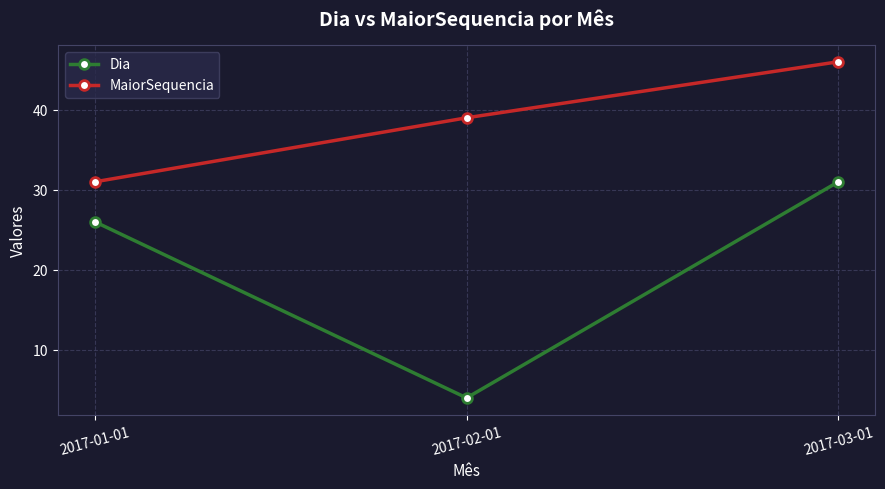

What is the sum of the MaiorSequencia values at 2017-03-01 and 2017-02-01?

85